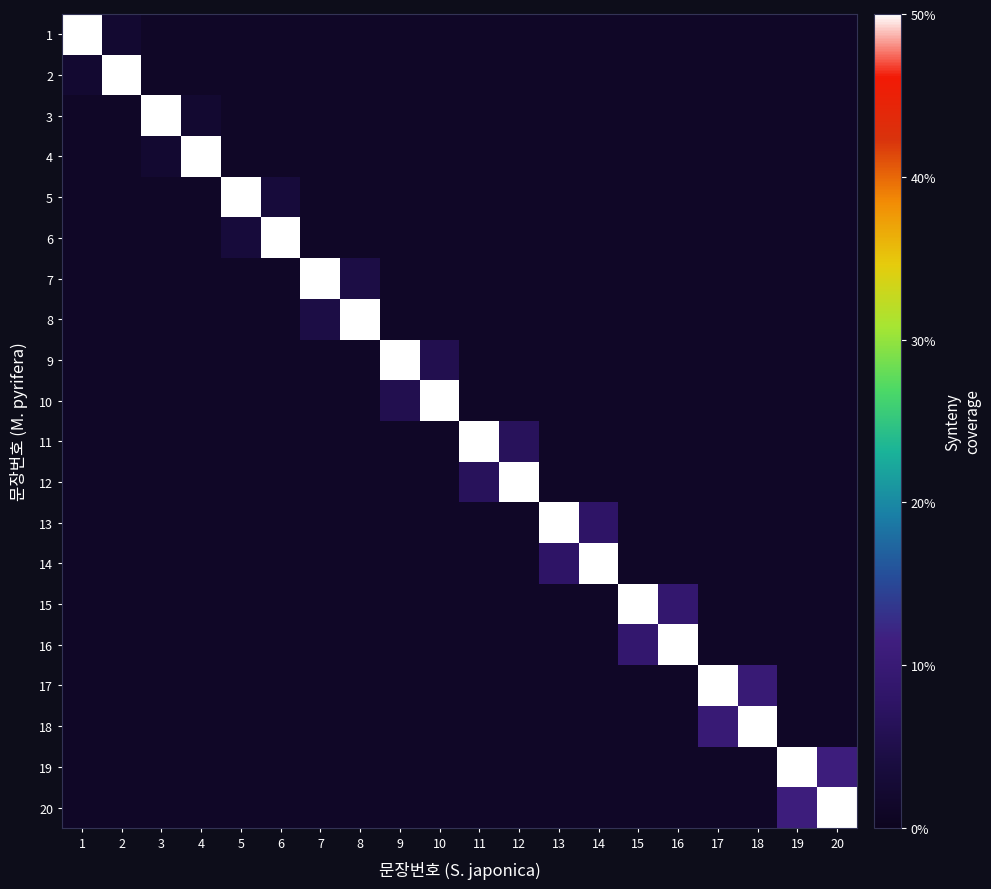

Which has a higher value, 4 or 2?

2